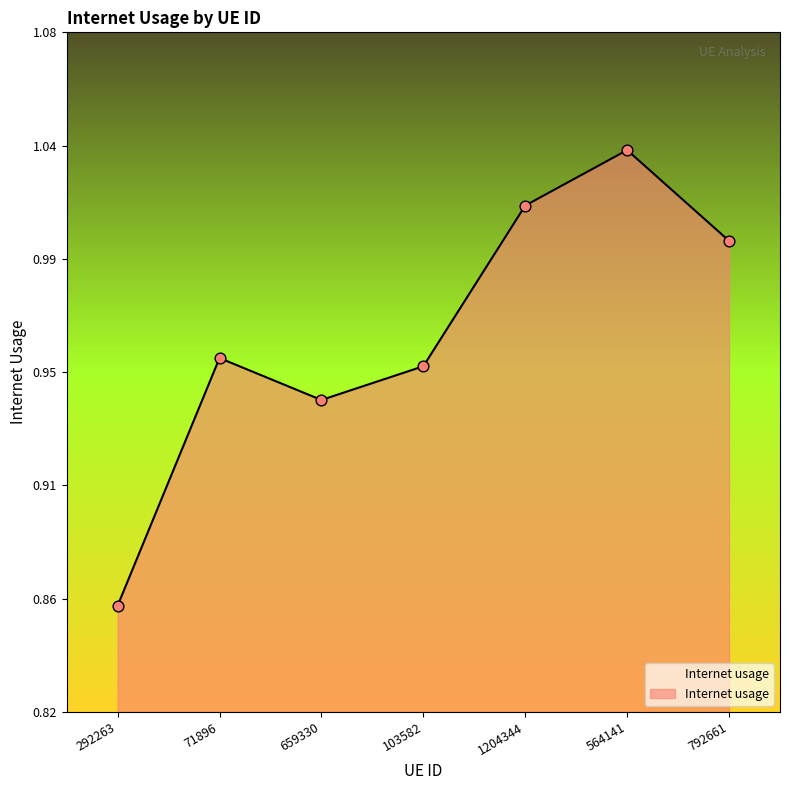

Between 292263 and 792661, which is larger?

792661